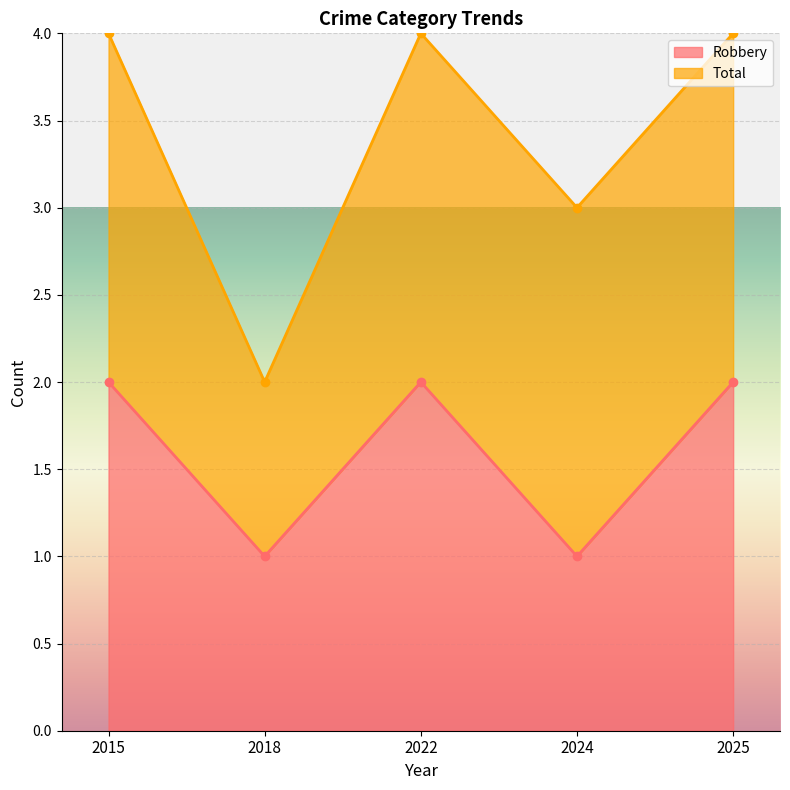

Which category has the lowest value across all series?

2018